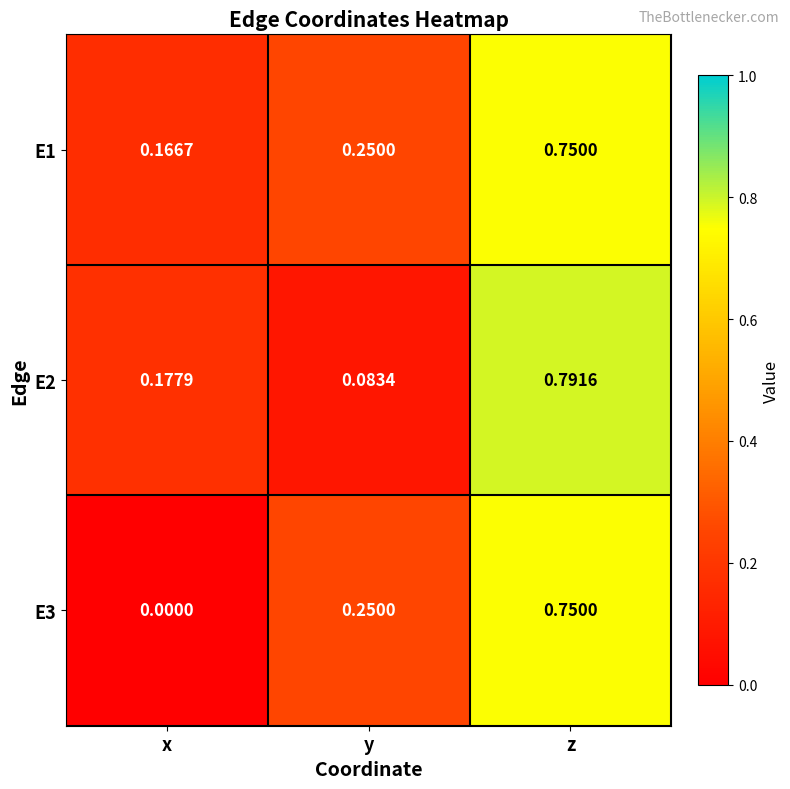

Count the number of data series in this chart.

3